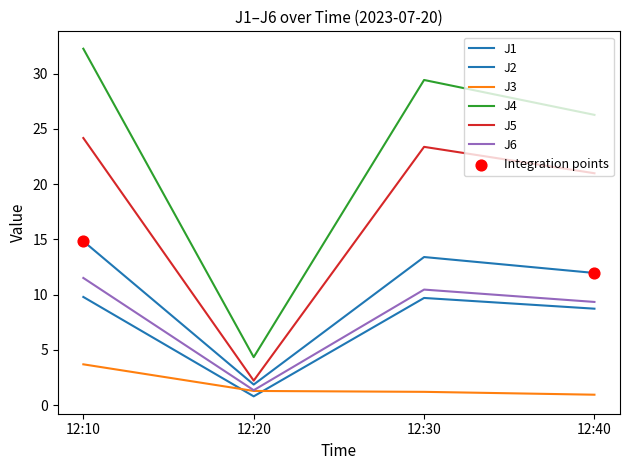

How many lines are shown in the chart?

6